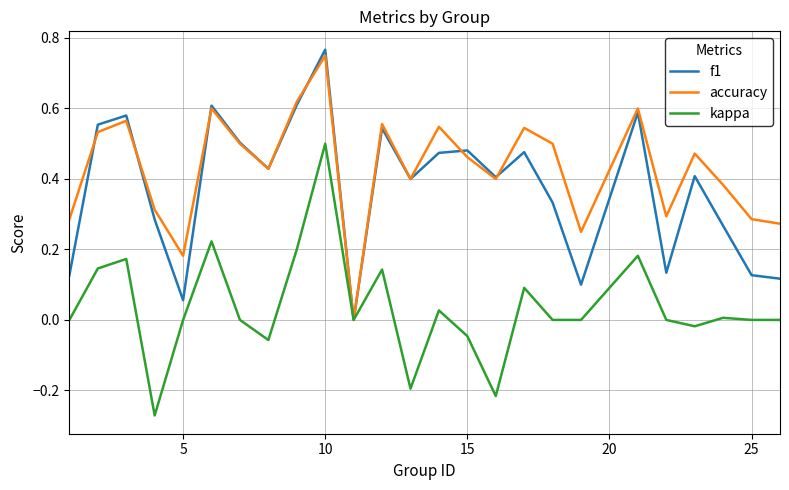

What are all the series names shown in the legend?

f1, accuracy, kappa